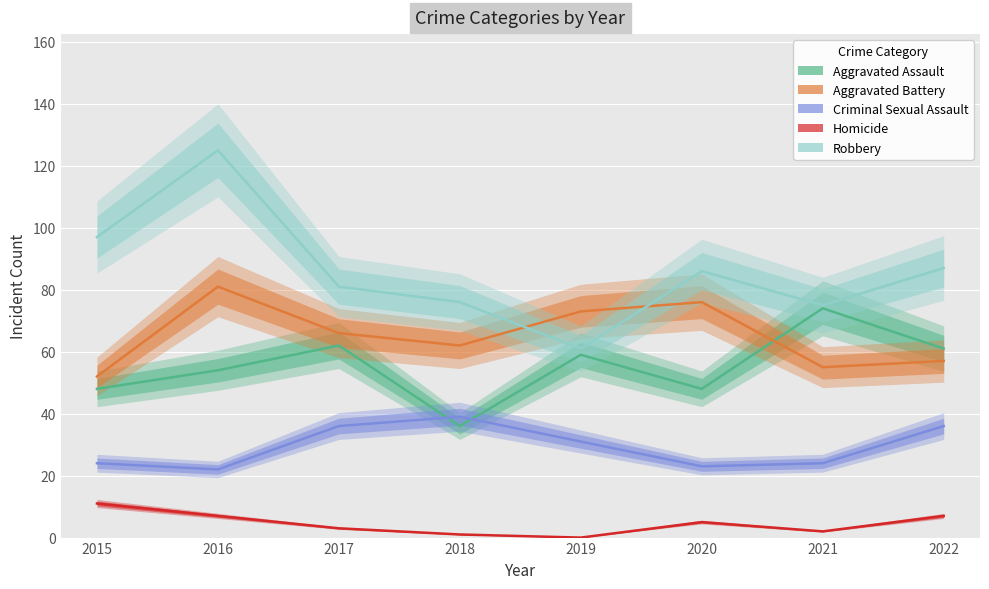

At which category does Robbery reach its first local peak?

2016